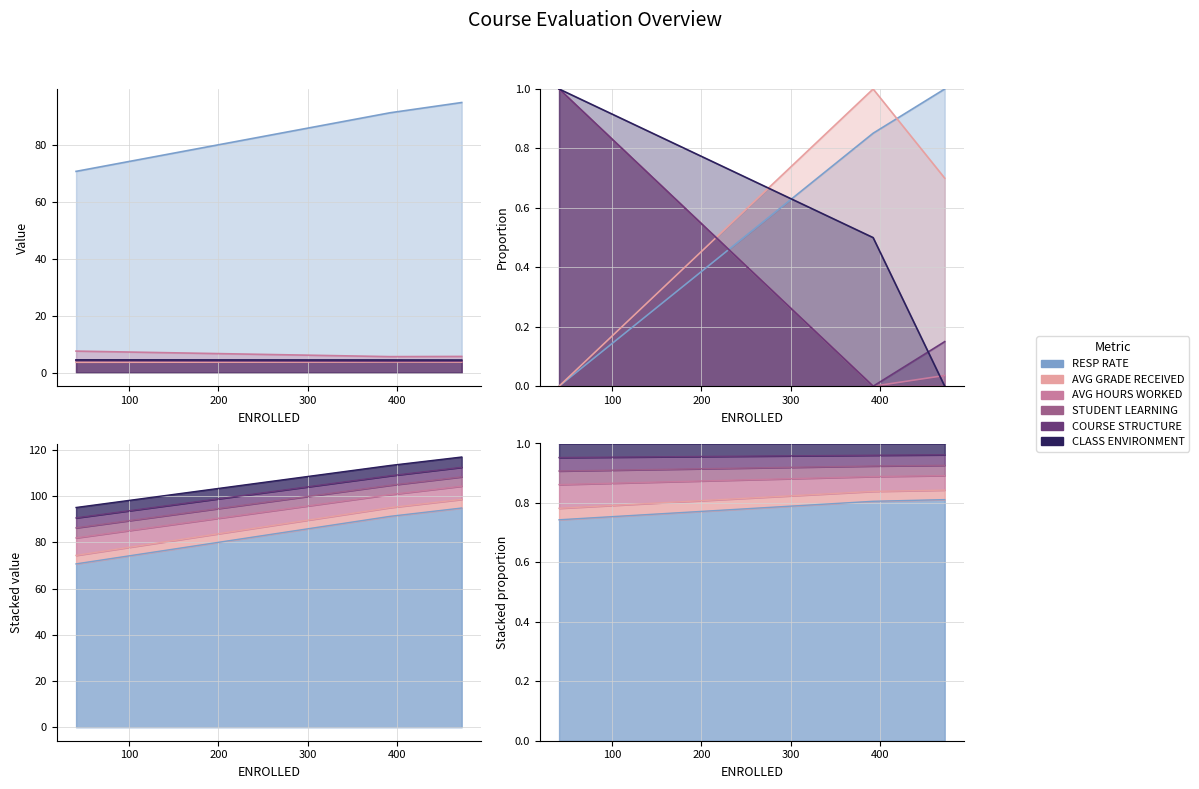

Reading left to right, what are all the values shown in this chart?

RESP RATE: 41=70.7	392=91.3	472=94.9
AVG GRADE RECEIVED: 41=3.7	392=3.8	472=3.7
AVG HOURS WORKED: 41=7.6	392=5.7	472=5.7
STUDENT LEARNING: 41=4.3	392=4.0	472=4.0
COURSE STRUCTURE: 41=4.3	392=4.1	472=4.1
CLASS ENVIRONMENT: 41=4.5	392=4.5	472=4.5